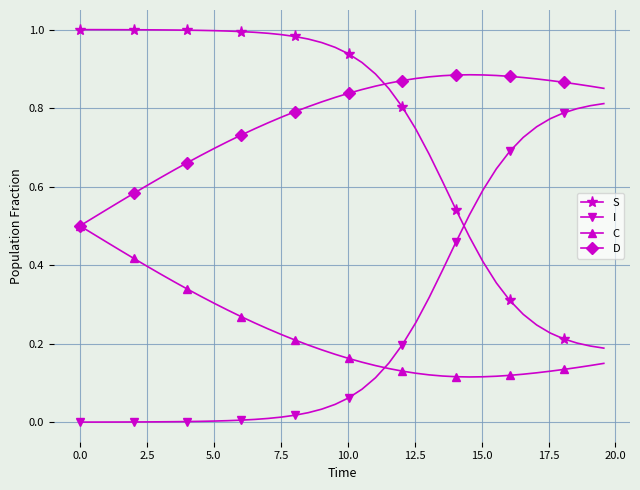

Does the chart have visible grid lines?

Yes